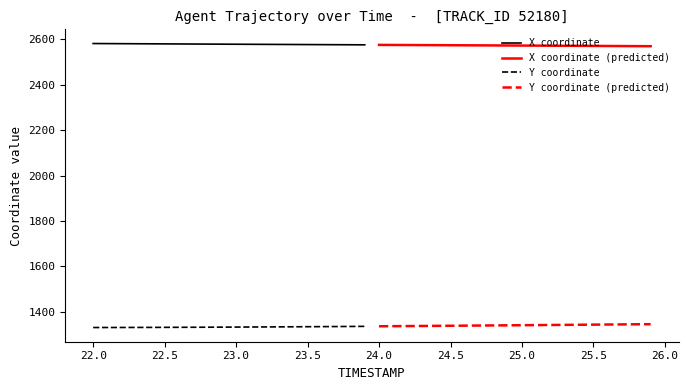

Reading right to left, list all the values displayed in this chart.

X coordinate: 2576.0	2576.3	2576.5	2576.8	2577.1	2577.4	2577.7	2578.0	2578.3	2578.6	2578.9	2579.2	2579.5	2579.8	2580.1	2580.4	2580.8	2581.1	2581.4	2581.7
X coordinate (predicted): 2569.9	2570.2	2570.6	2570.9	2571.2	2571.5	2571.8	2572.1	2572.4	2572.7	2573.1	2573.3	2573.6	2573.9	2574.2	2574.5	2574.8	2575.1	2575.4	2575.7
Y coordinate: 1335.6	1335.2	1334.8	1334.4	1334.1	1333.7	1333.4	1333.0	1332.7	1332.4	1332.2	1331.9	1331.7	1331.4	1331.2	1331.0	1330.9	1330.7	1330.6	1330.5
Y coordinate (predicted): 1345.2	1344.7	1344.2	1343.7	1343.2	1342.7	1342.2	1341.7	1341.2	1340.7	1340.2	1339.7	1339.2	1338.8	1338.3	1337.8	1337.3	1336.9	1336.5	1336.0